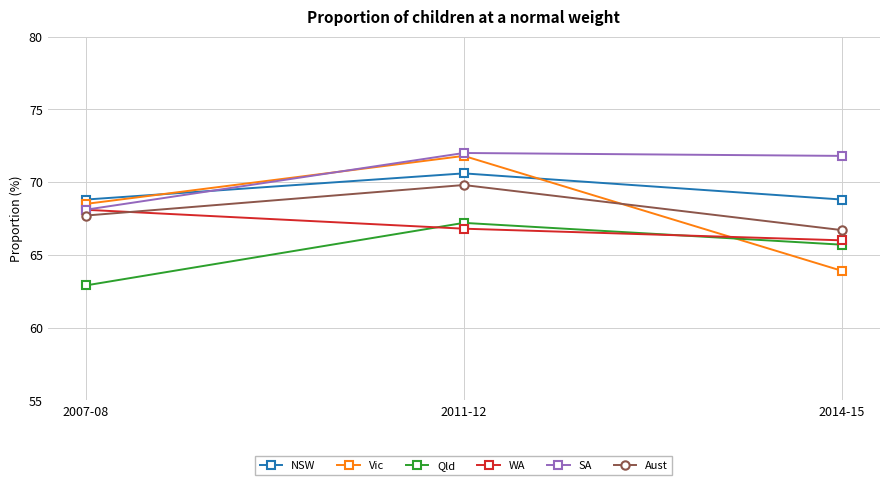

At how many categories does at least one series exceed 65?

3